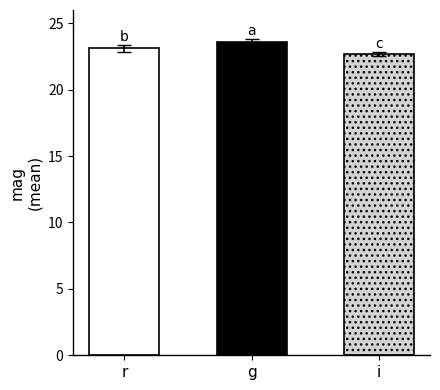

What position from the right is r?

3